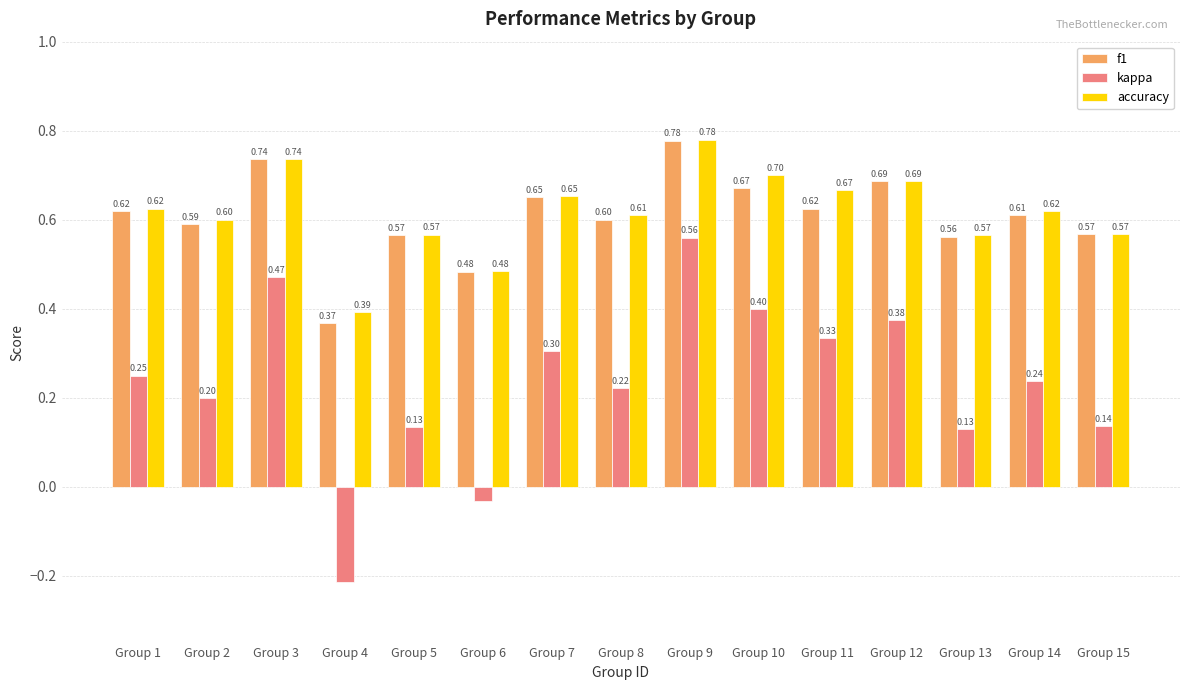

Between Group 2 and Group 10, which series saw the biggest shift?

kappa